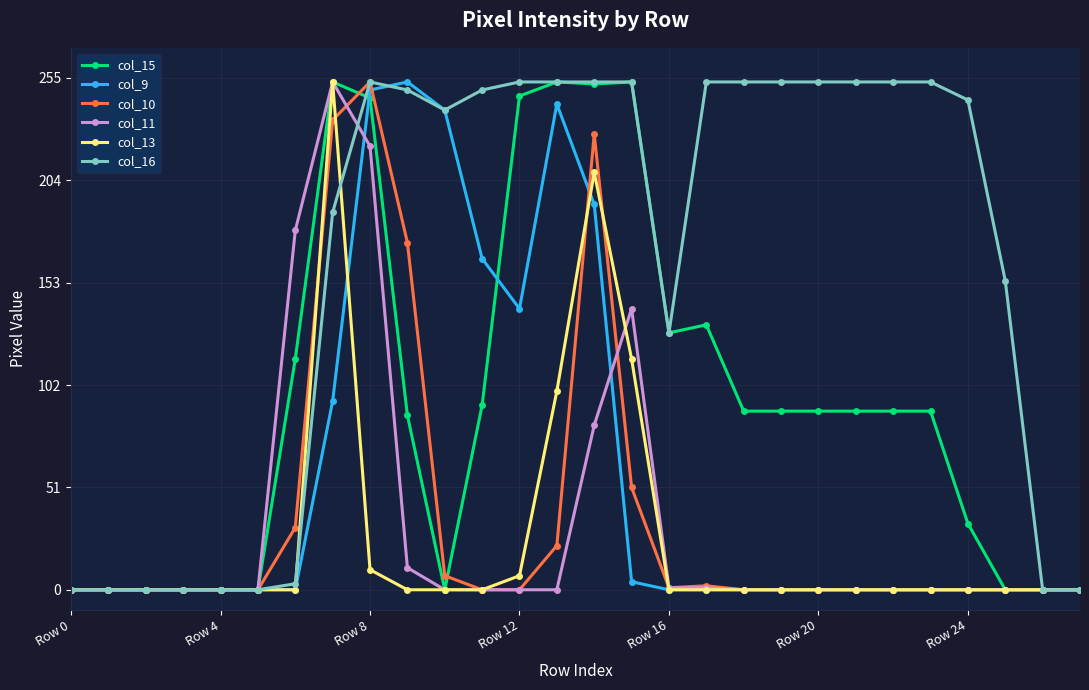

How many series are shown in this chart?

6